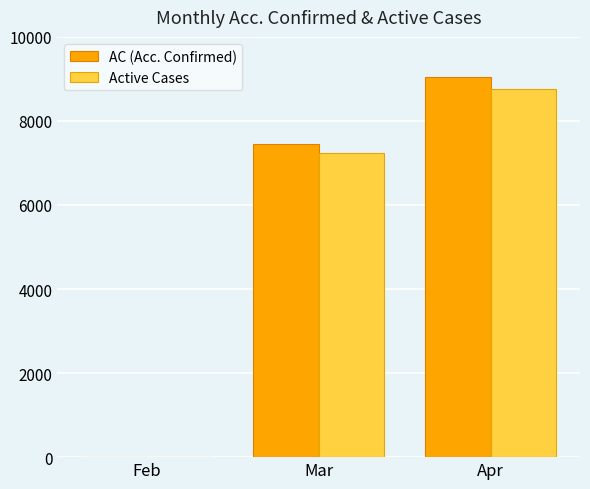

Which category has the highest value across all series?

Apr